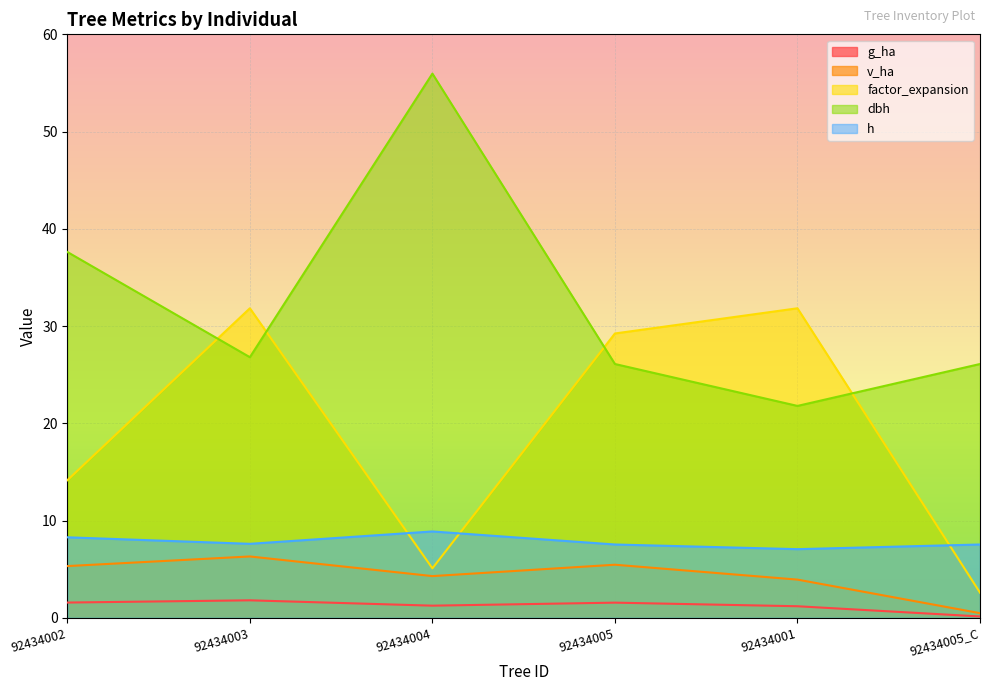

Where is the first local maximum for g_ha?

92434003